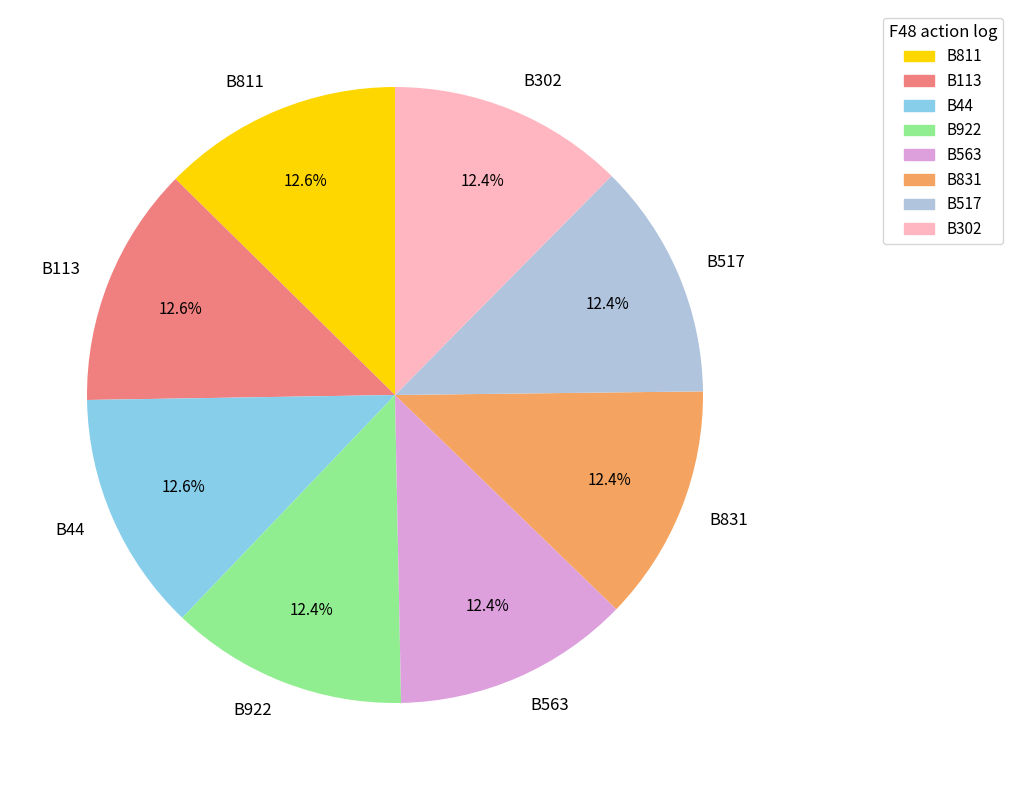

How many slices are in this pie chart?

8